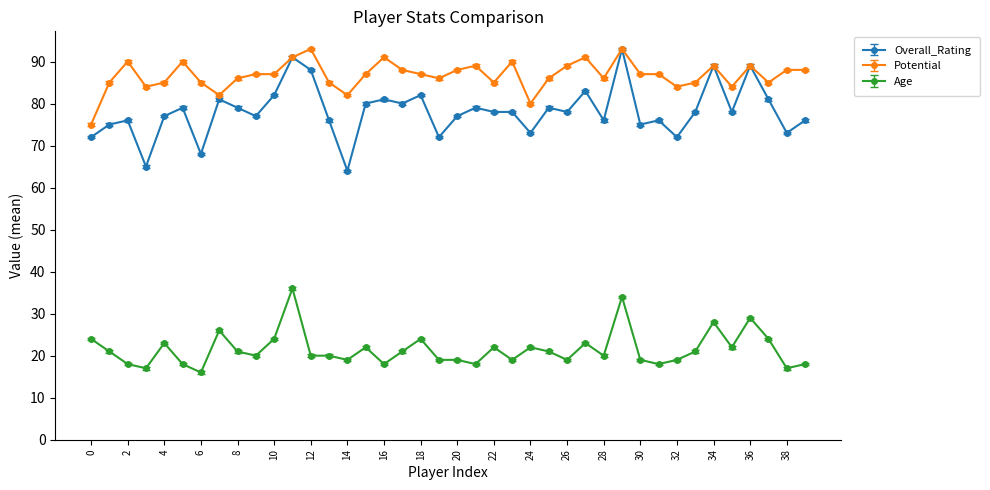

True or false: Potential and Age intersect in this chart.

False